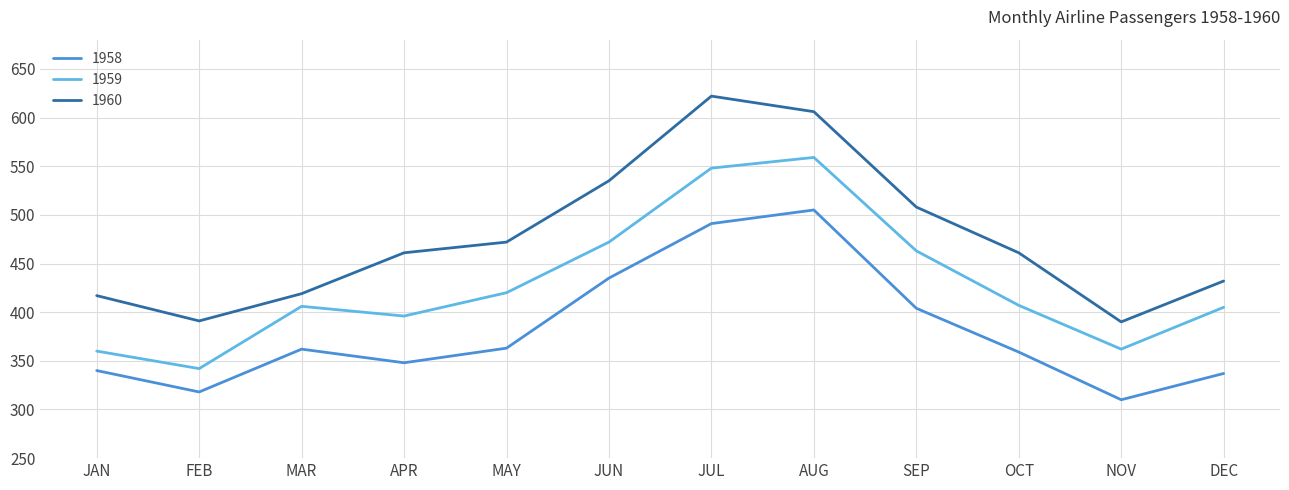

Which series has the largest total across all categories?

1960